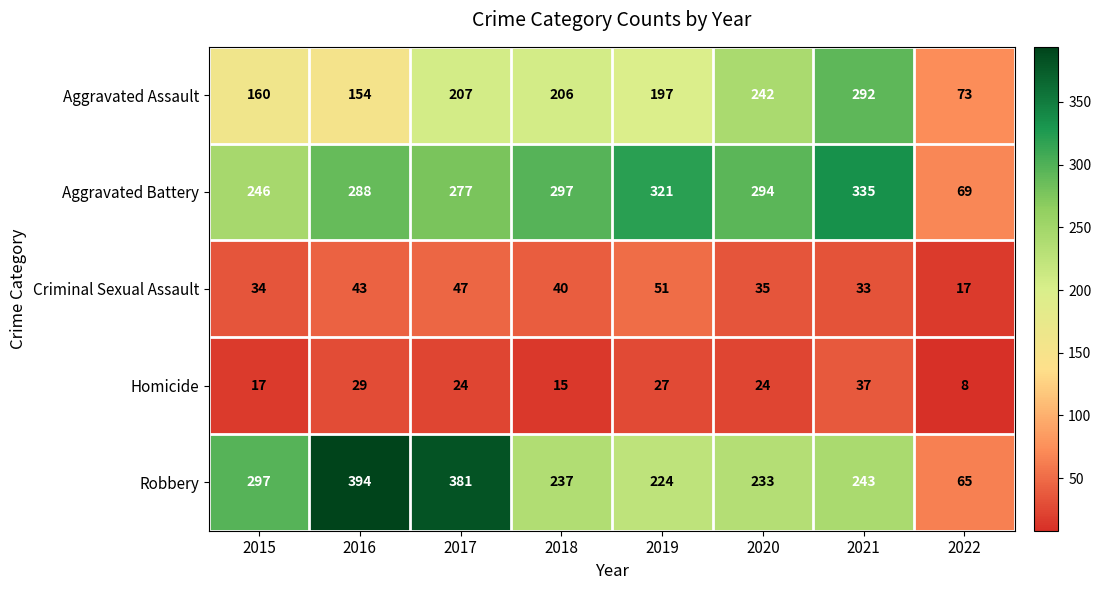

What is the sum of the Homicide values at 2018 and 2020?

39